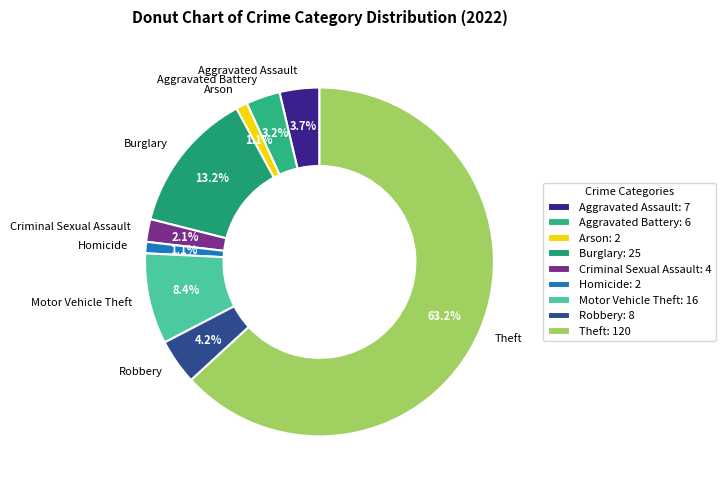

True or false: Burglary accounts for 13% of the total.

True